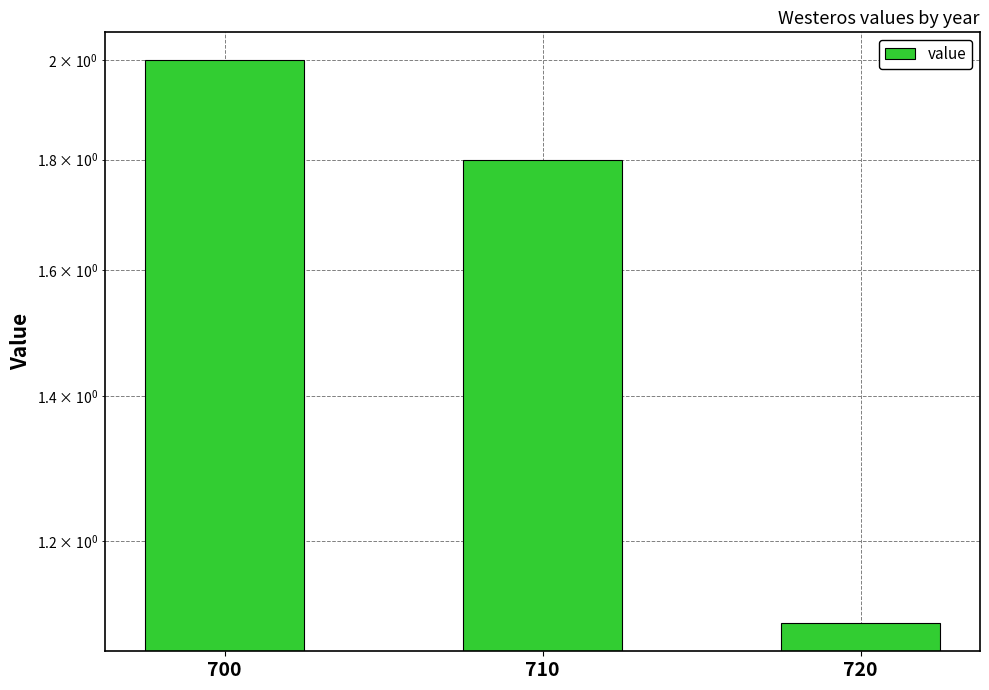

How many bars are there in total?

3